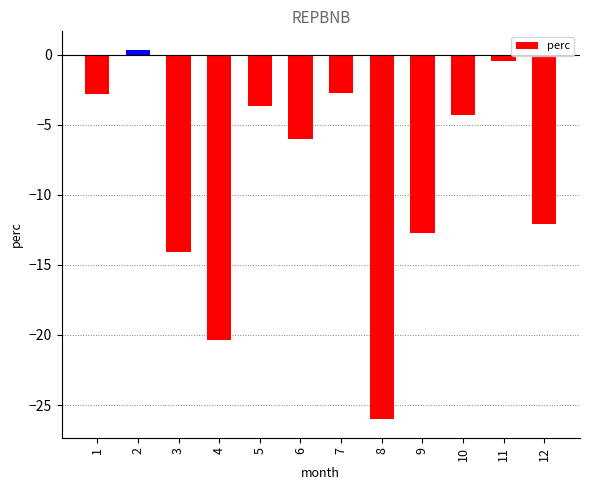

What is the value of the 8th bar from the left?

-26.0